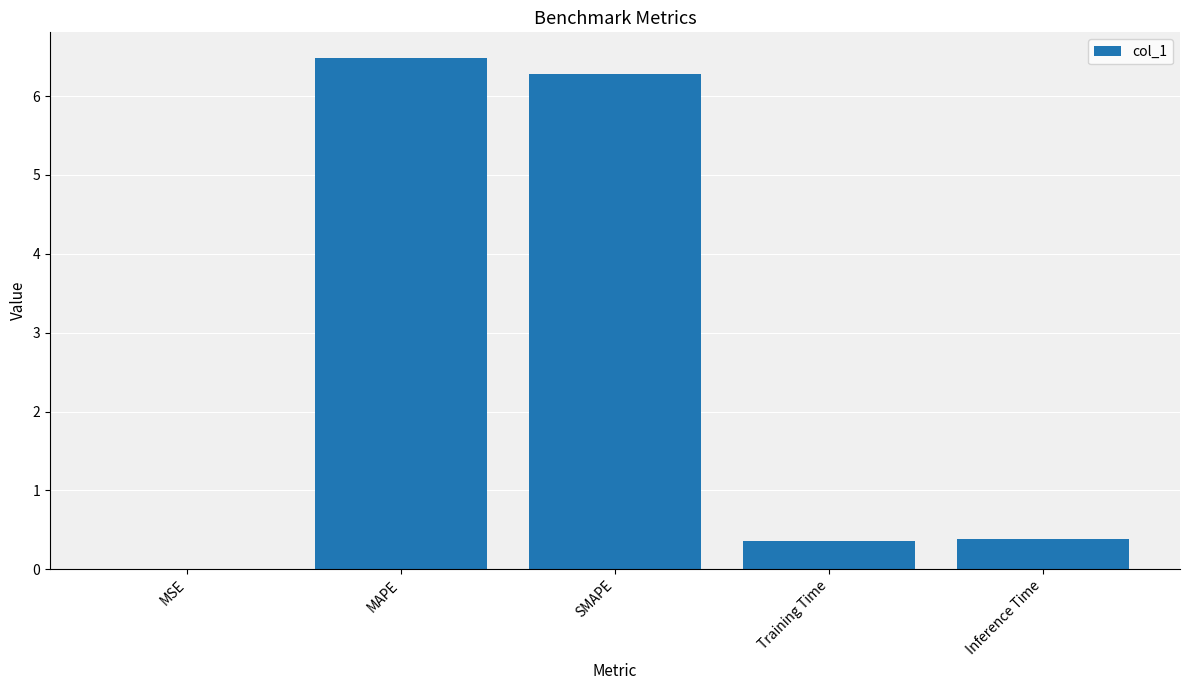

Are the bars horizontal?

No